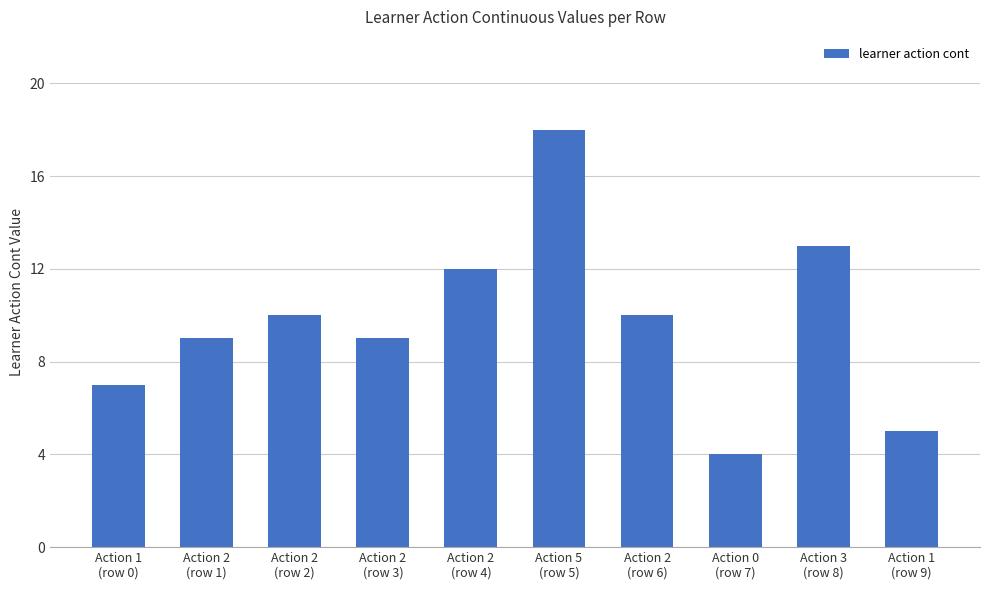

What position from the right is Action 2
(row 2)?

8